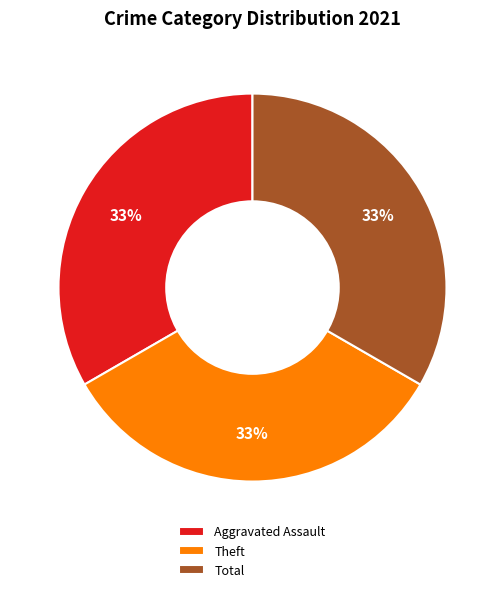

Is it true that Total is 33% of the pie?

True